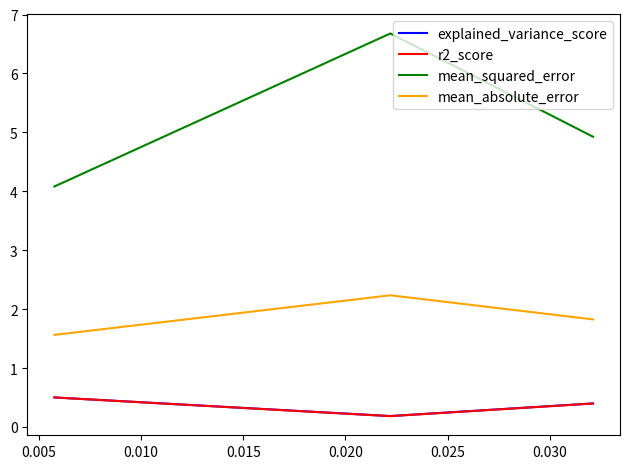

Which series has the largest total across all categories?

mean_squared_error